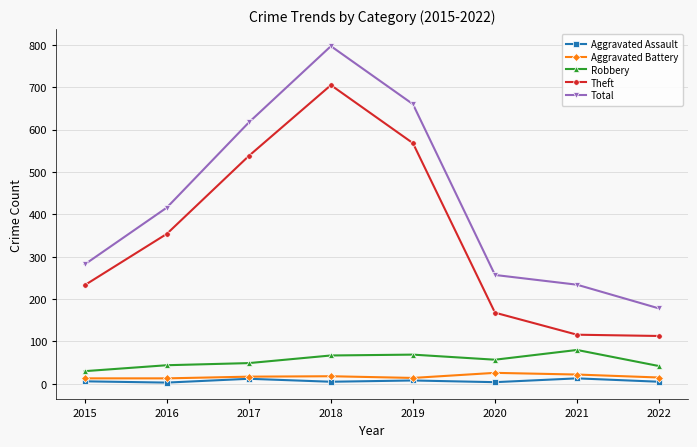

What are all the series names shown in the legend?

Aggravated Assault, Aggravated Battery, Robbery, Theft, Total